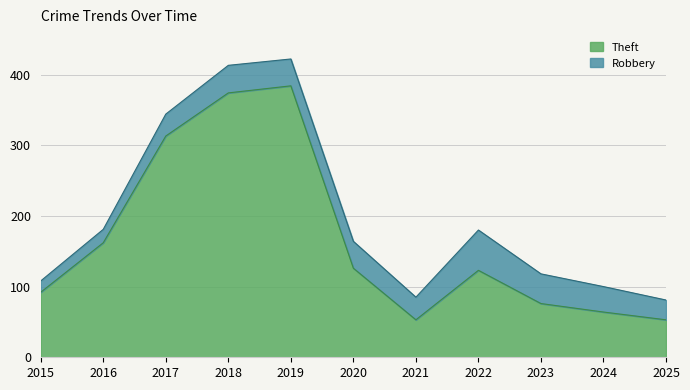

What is the total value across all series at 2022?

180